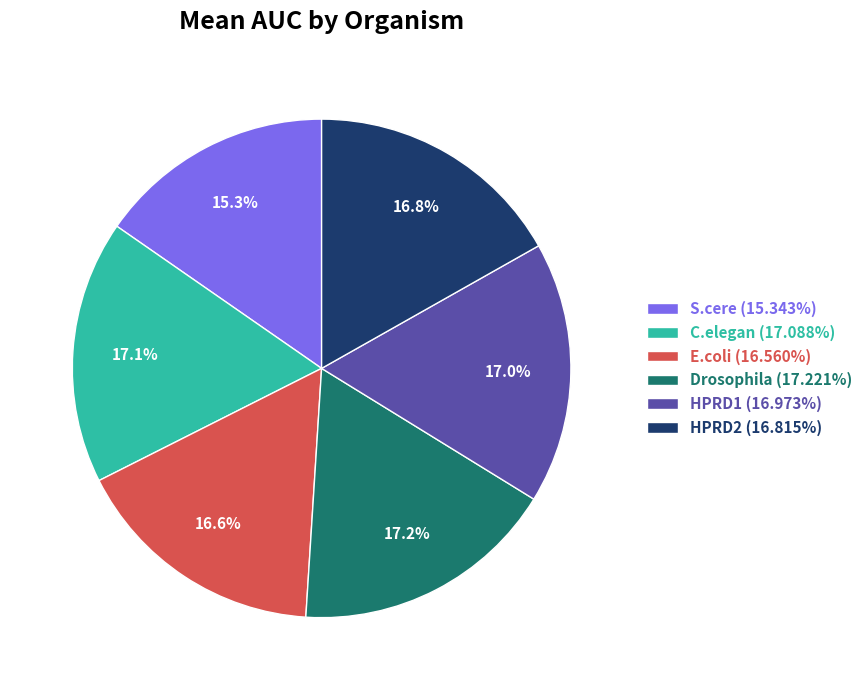

True or false: HPRD2 accounts for 17% of the total.

True